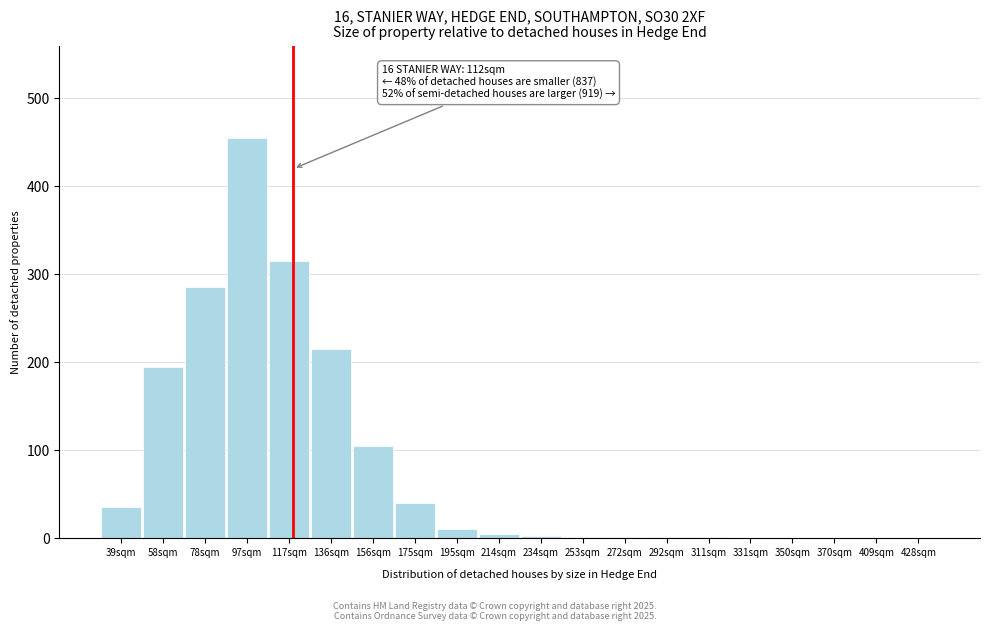

Where is the data nearest to the value 227?

136sqm